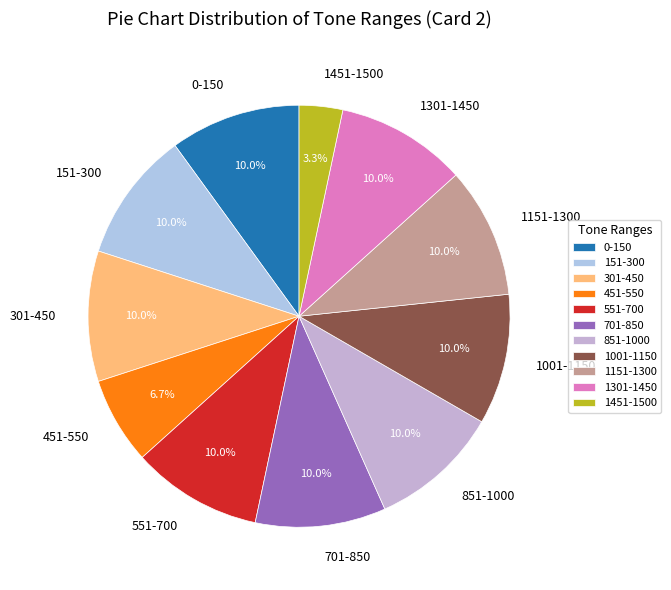

Approximately how many times larger is the value at 1001-1150 compared to 701-850?

1.0